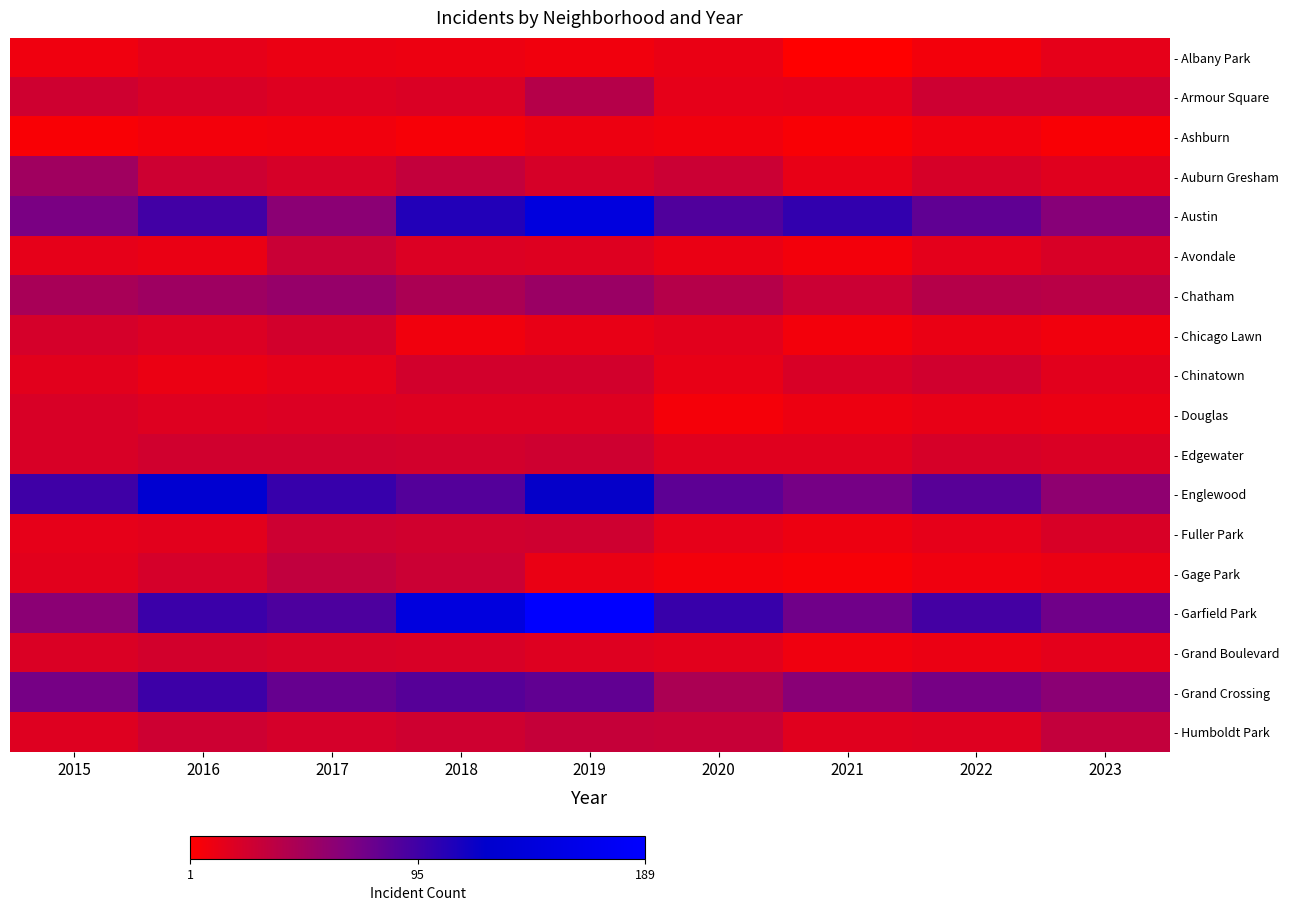

How many data points does each series have?

9